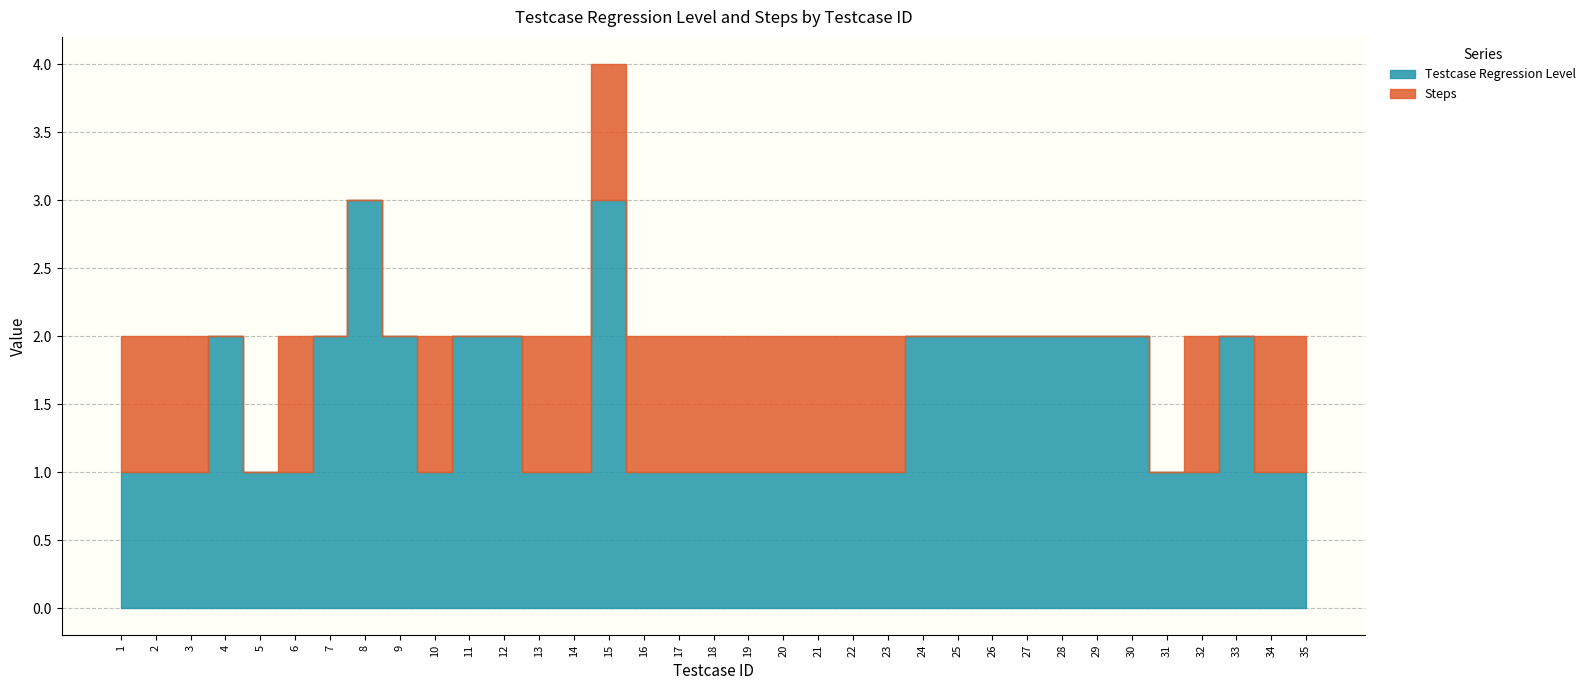

At which category is the sum across all series the highest?

15